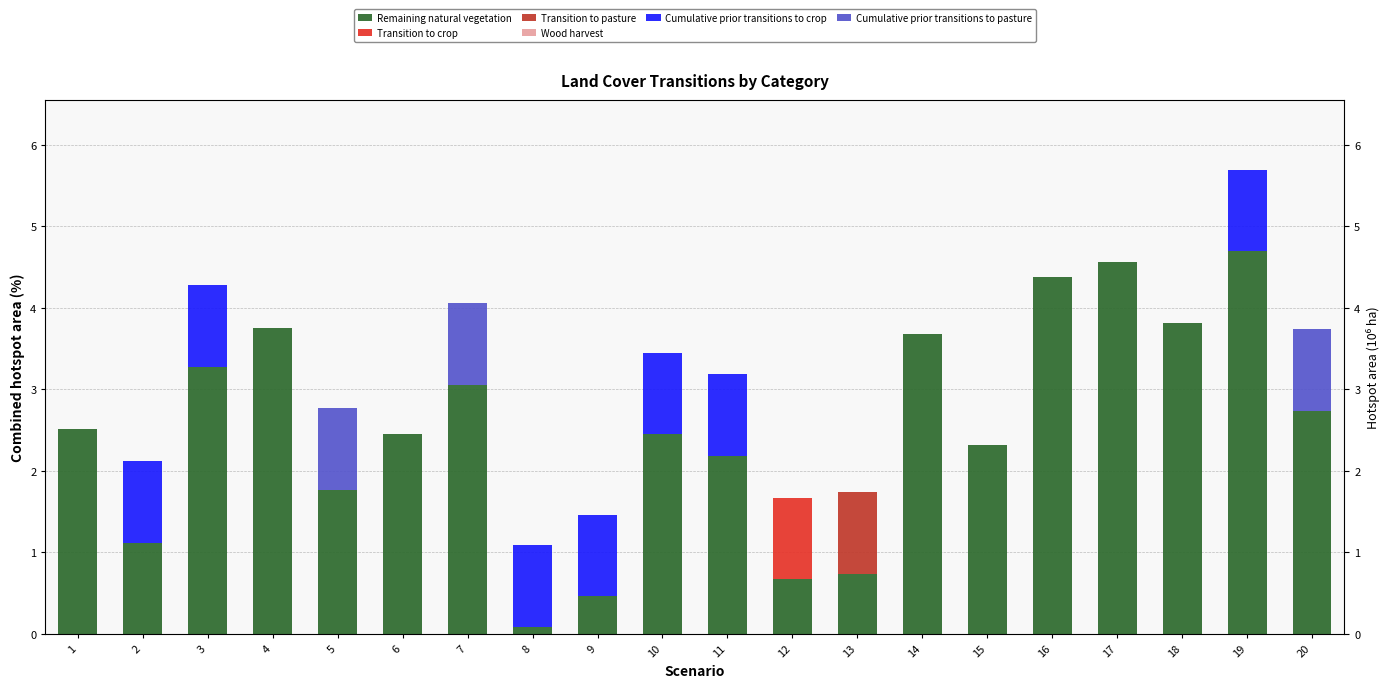

The value of Transition to pasture at 13 is 1.8. True or false?

False